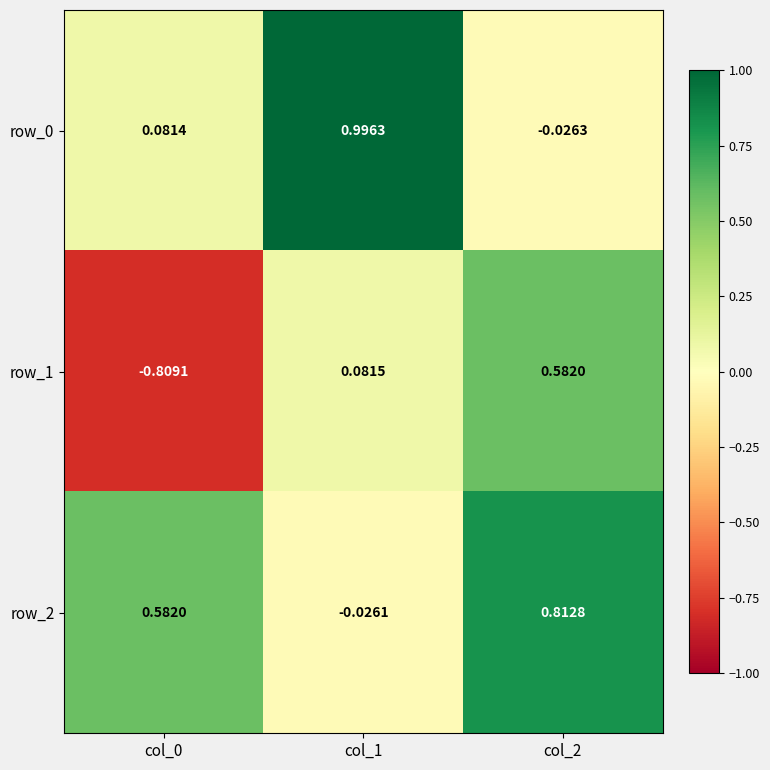

Is the value of row_0 at col_2 greater than the value of row_2 at col_2?

No